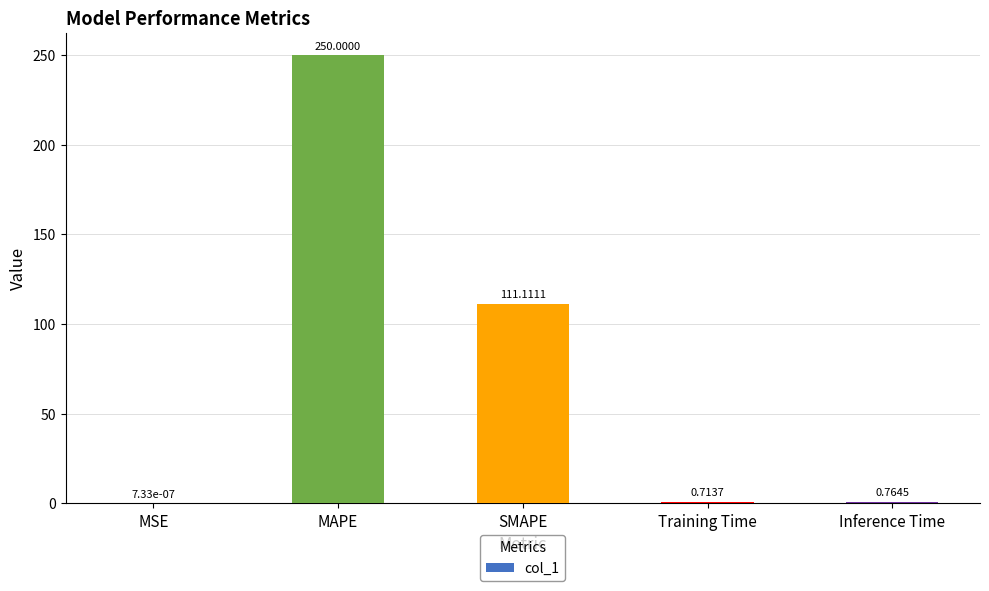

How many data points does each series have?

5